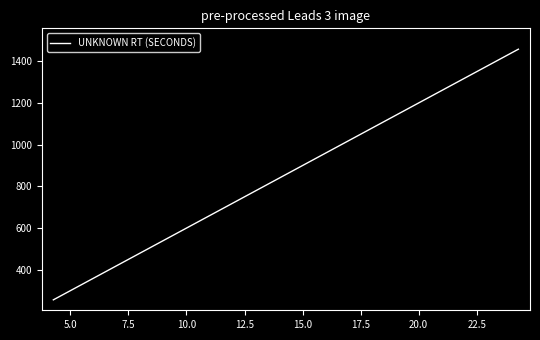

What is the maximum value shown in the chart?

1457.8